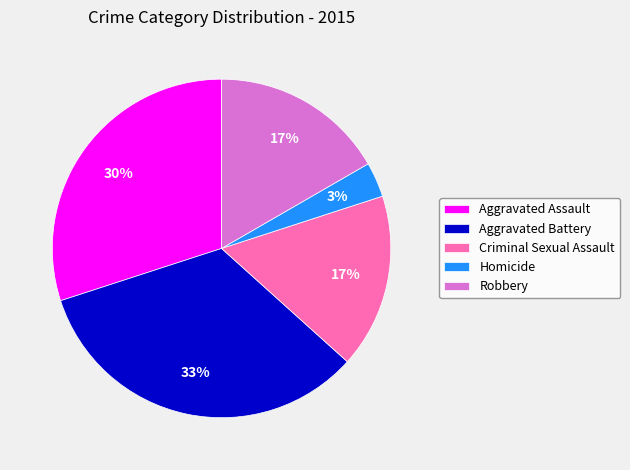

Is the sum of Aggravated Assault and Criminal Sexual Assault greater than half?

No